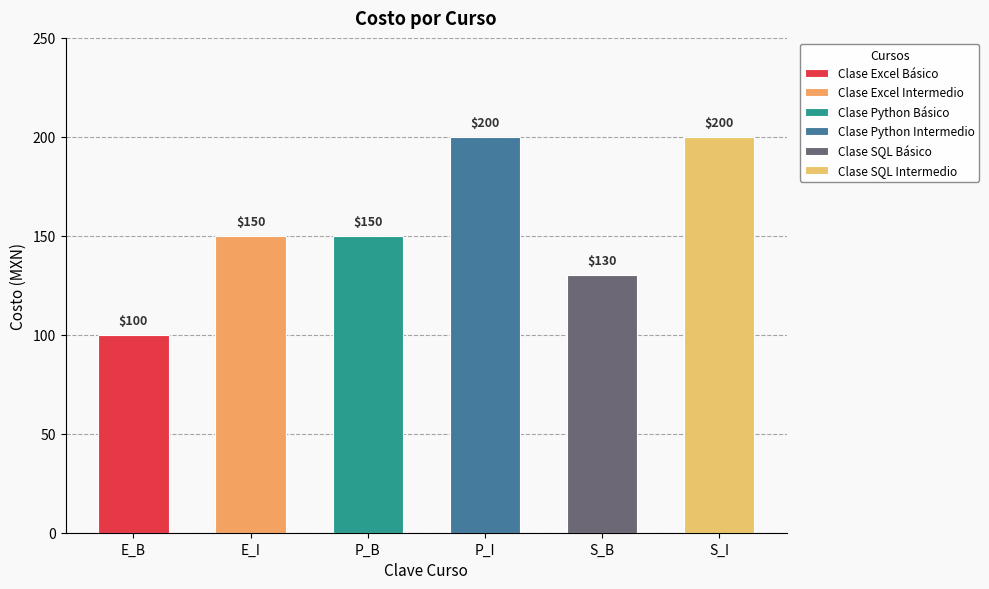

At which label is the value closest to 150?

E_I